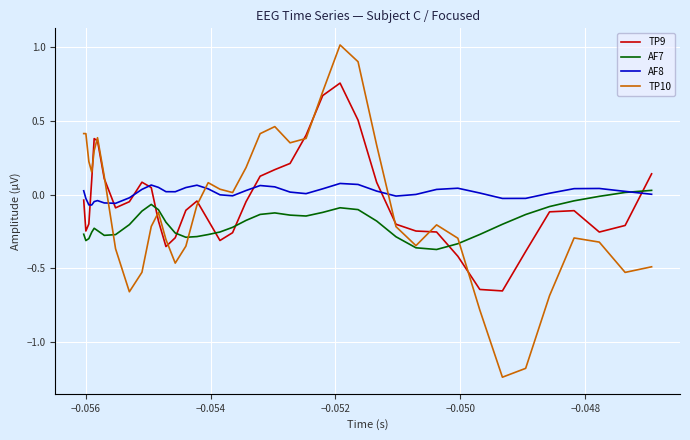

Rank the series by their maximum value, from highest to lowest.

TP10, TP9, AF8, AF7